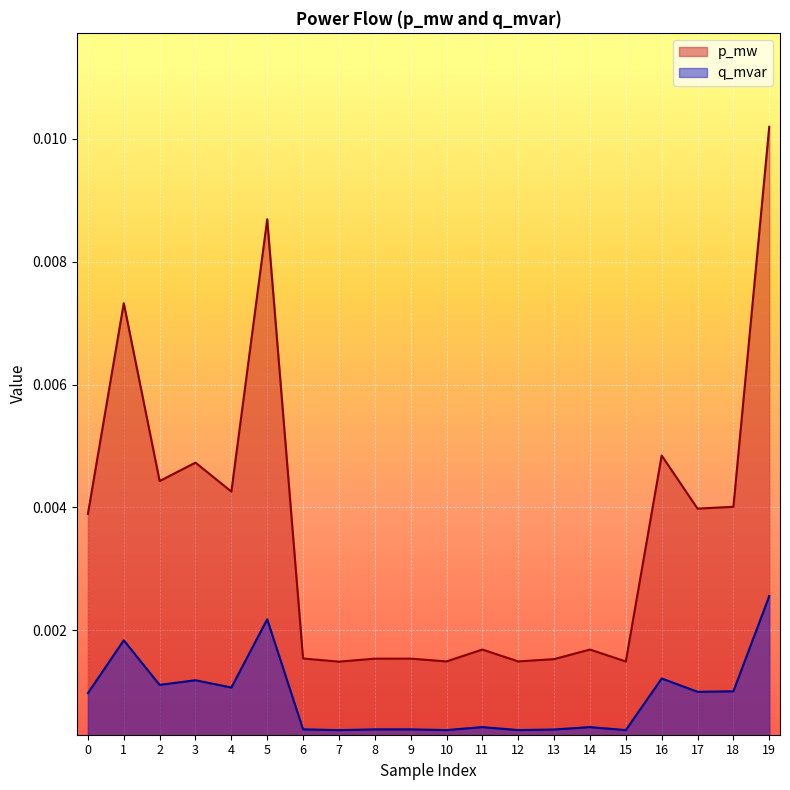

At which label is q_mvar closest to 0?

7